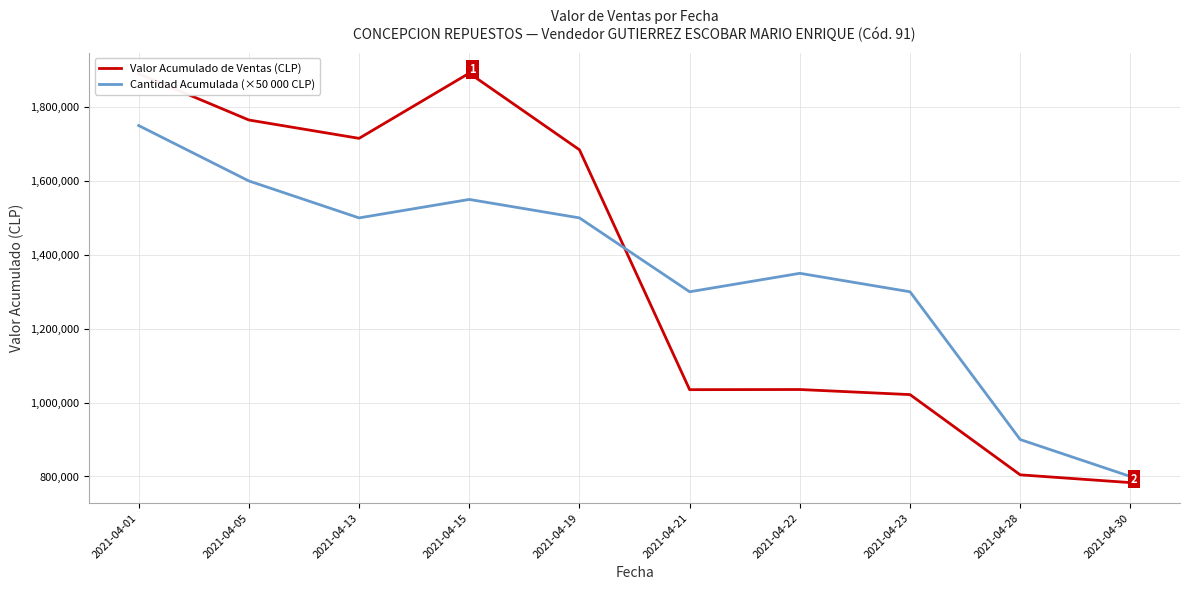

Is this an area chart (filled region under the line)?

No